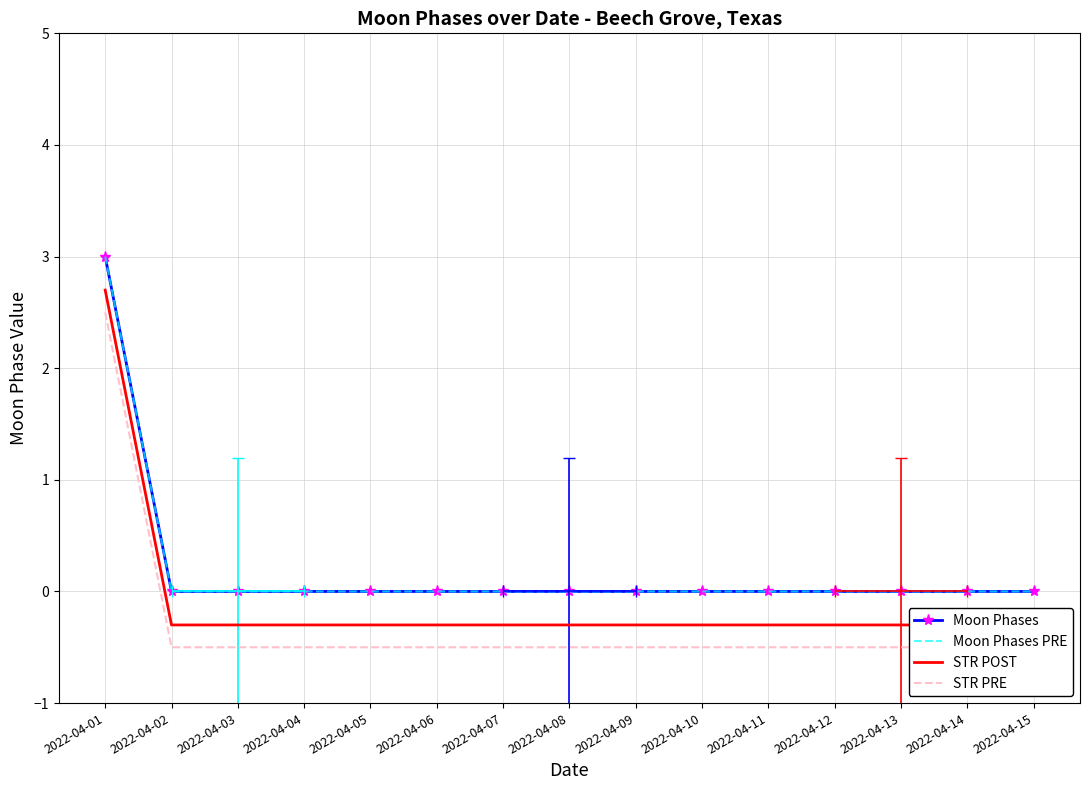

What is the average value of the Moon Phases series?

0.2